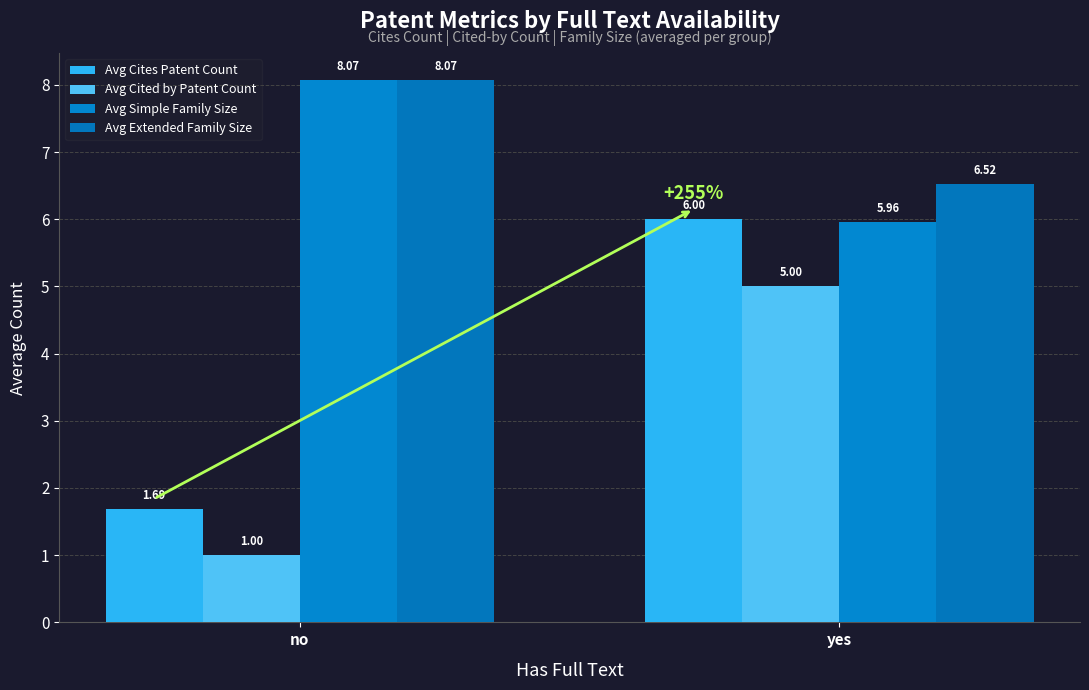

What is the difference between the maximum and minimum values in the Avg Extended Family Size series?

1.6